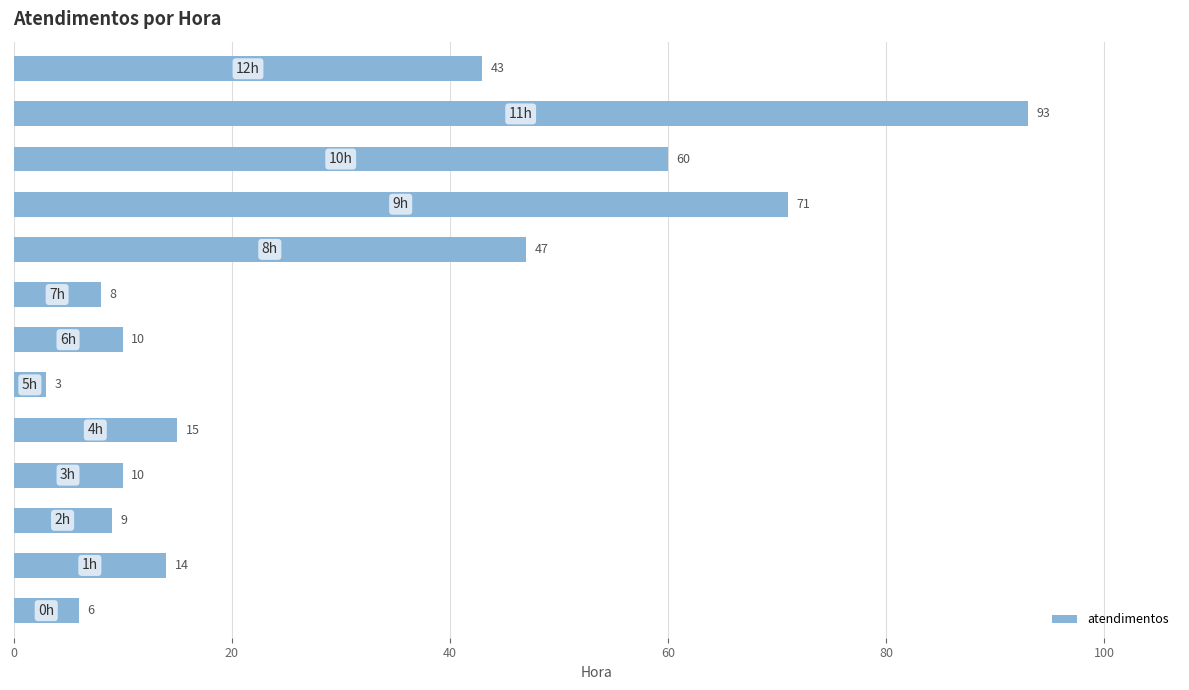

What is the maximum value shown in the chart?

93